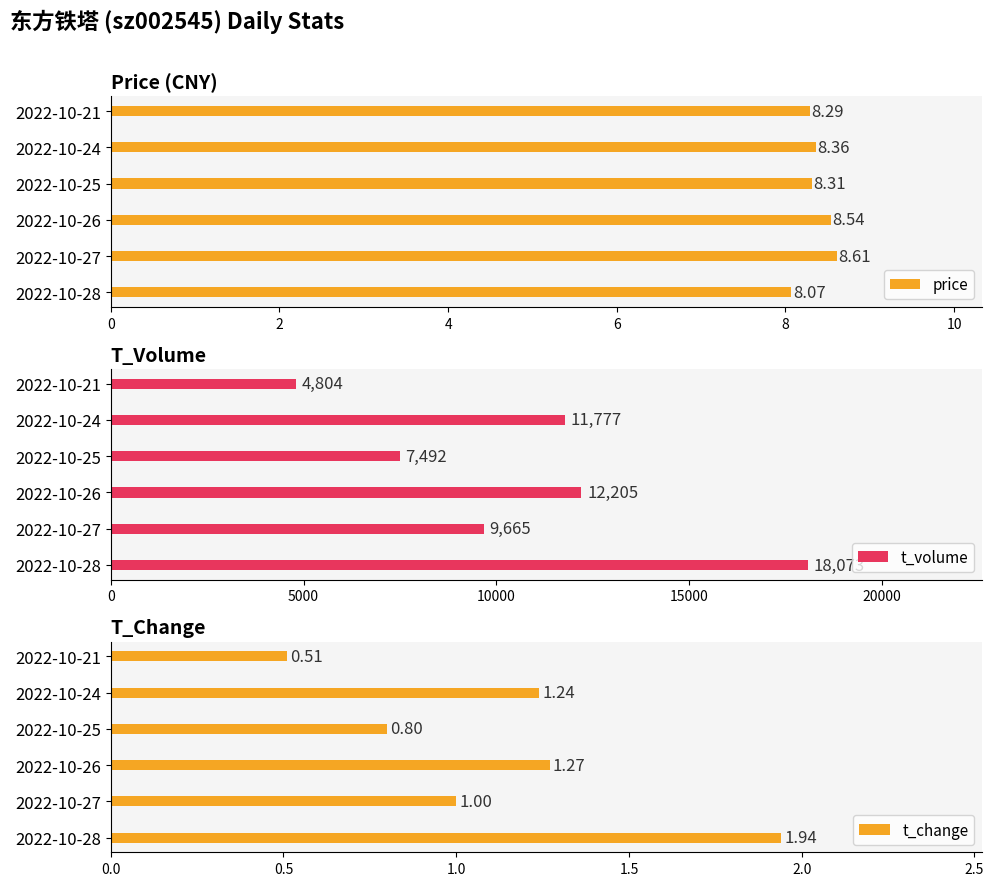

List the series in order of their peak value, highest first.

t_volume, price, t_change